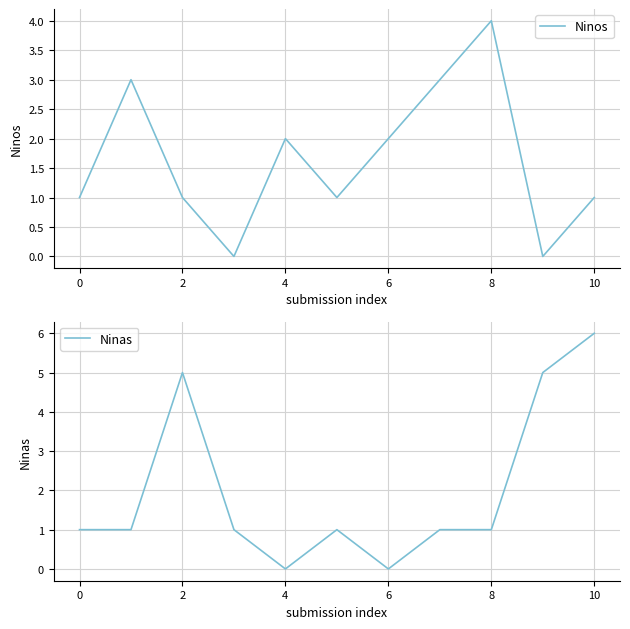

What is the average value of the Ninas series?

2